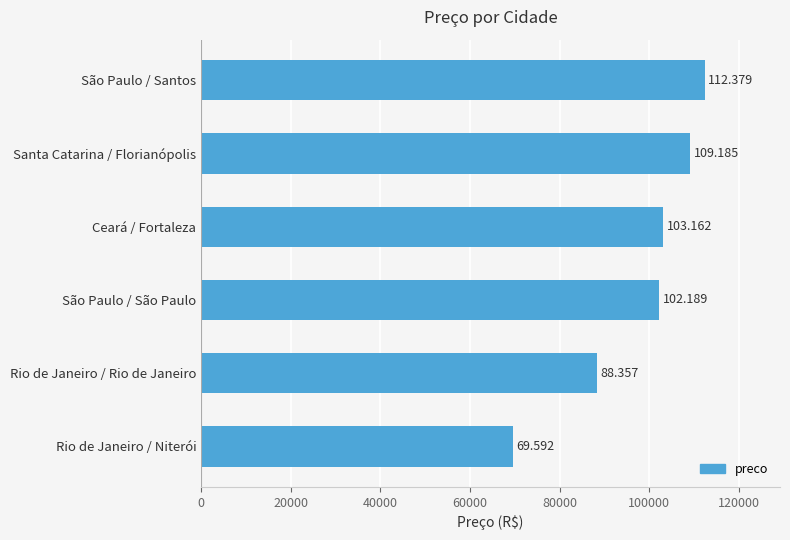

How many bars are there in total?

6